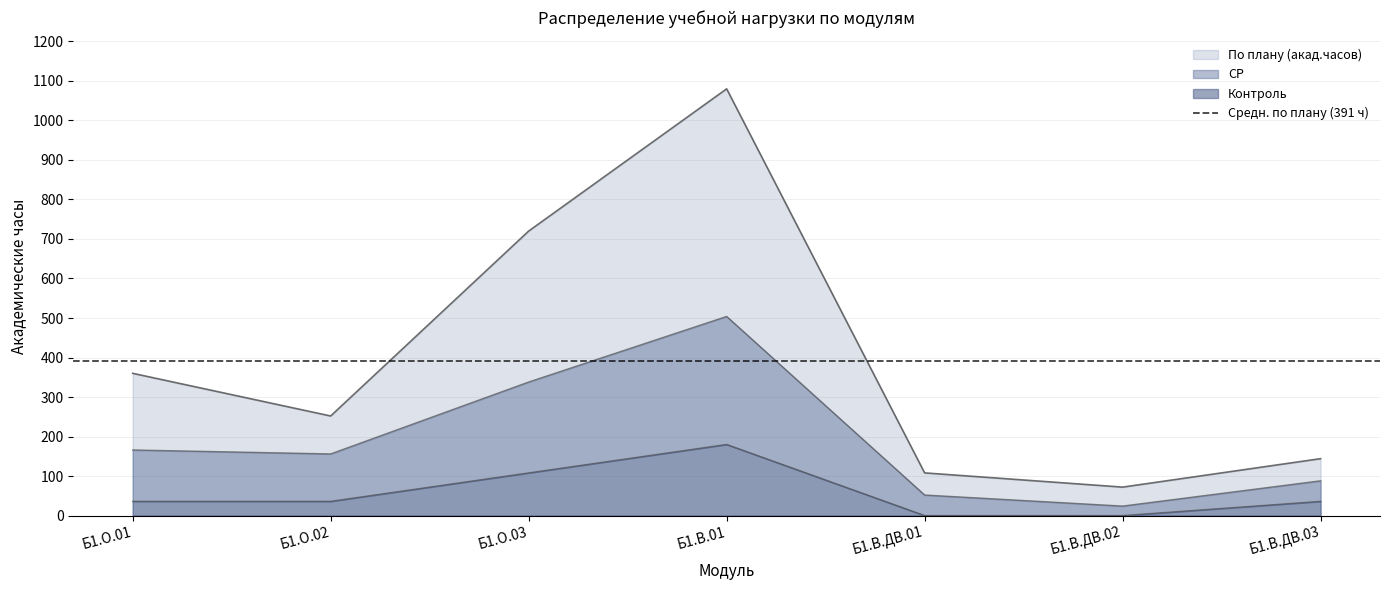

Reading left to right, what are all the values shown in this chart?

По плану (акад.часов): 360	252	720	1080	108	72	144
СР: 166	156	338	504	52	24	88
Контроль: 36	36	108	180	0	0	36